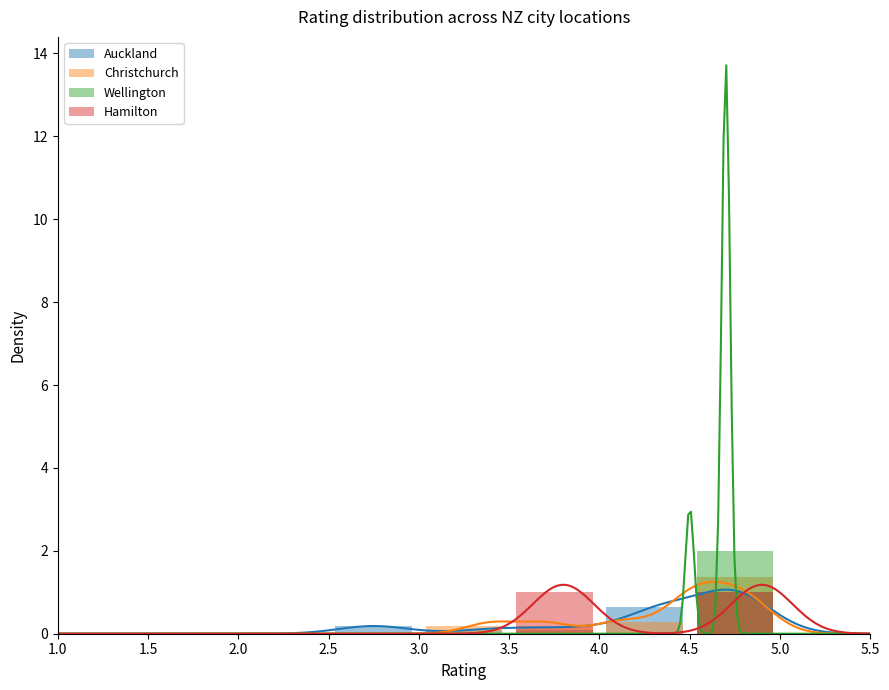

Reading left to right, extract all data points from this chart.

Auckland: 0.0	0.0	0.0	0.2	0.1	0.1	0.6	1.0	0.0
Christchurch: 0.0	0.0	0.0	0.0	0.2	0.2	0.3	1.4	0.0
Wellington: 0.0	0.0	0.0	0.0	0.0	0.0	0.0	2.0	0.0
Hamilton: 0.0	0.0	0.0	0.0	0.0	1.0	0.0	1.0	0.0